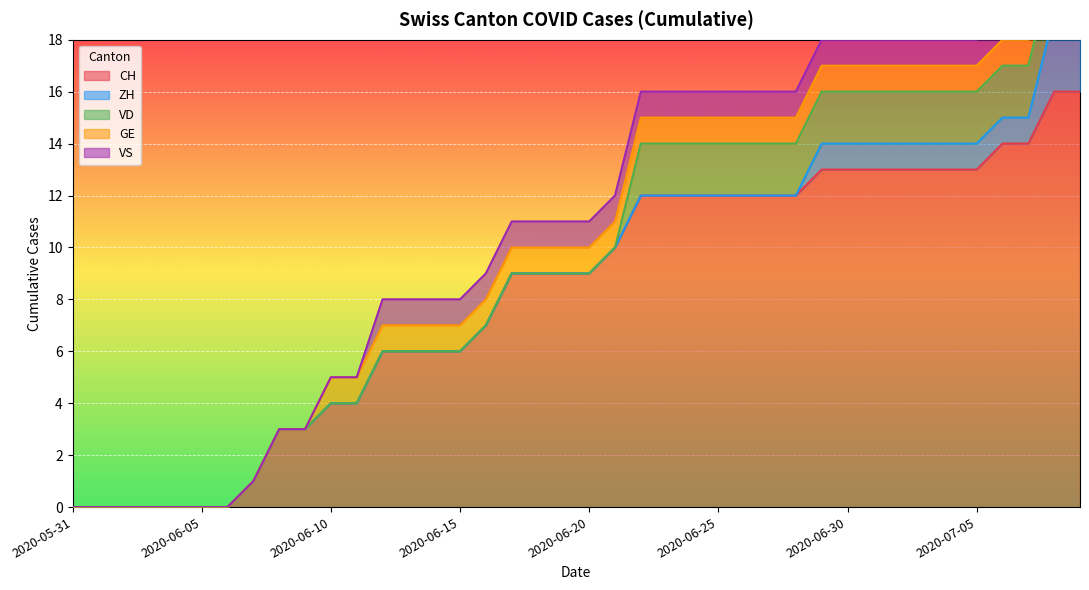

Which series has the widest spread of values?

CH